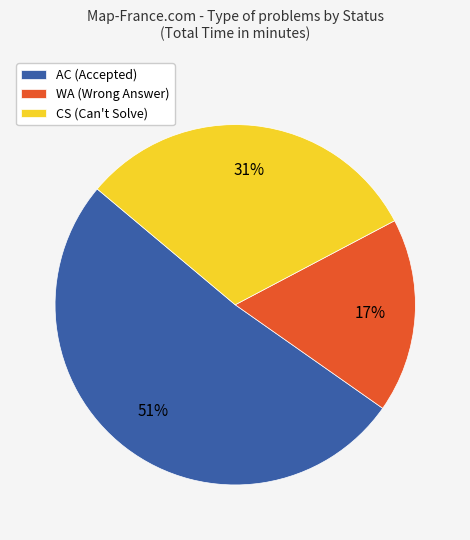

To the nearest percent, what is the average slice percentage?

33%